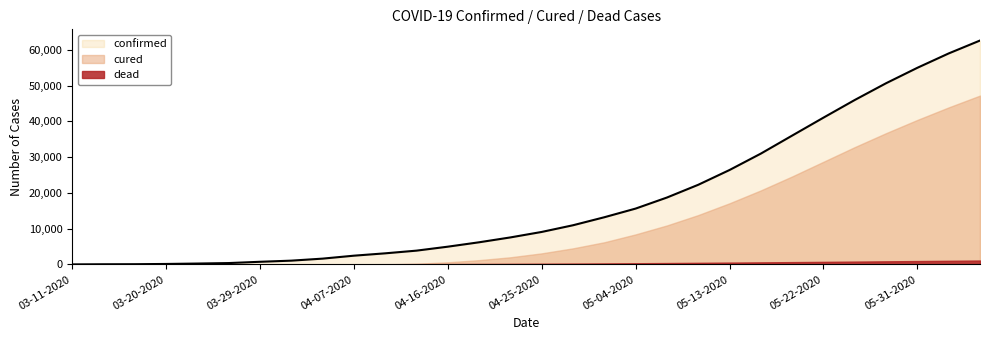

Reading left to right, list all the values displayed in this chart.

confirmed: 12	46	65	135	249	384	741	1060	1624	2447	3105	3857	4964	6193	7554	9086	10955	13193	15616	18703	22268	26400	30985	36020	41035	45972	50654	54971	58984	62589
cured: 0	0	1	1	3	0	0	0	0	0	0	200	600	1200	2000	3100	4500	6200	8400	10900	13800	17100	20700	24600	28700	32800	36700	40400	43900	47200
dead: 0	0	0	1	3	1	13	28	44	61	71	90	110	135	165	200	240	285	335	390	450	515	580	650	720	795	870	945	1020	1095